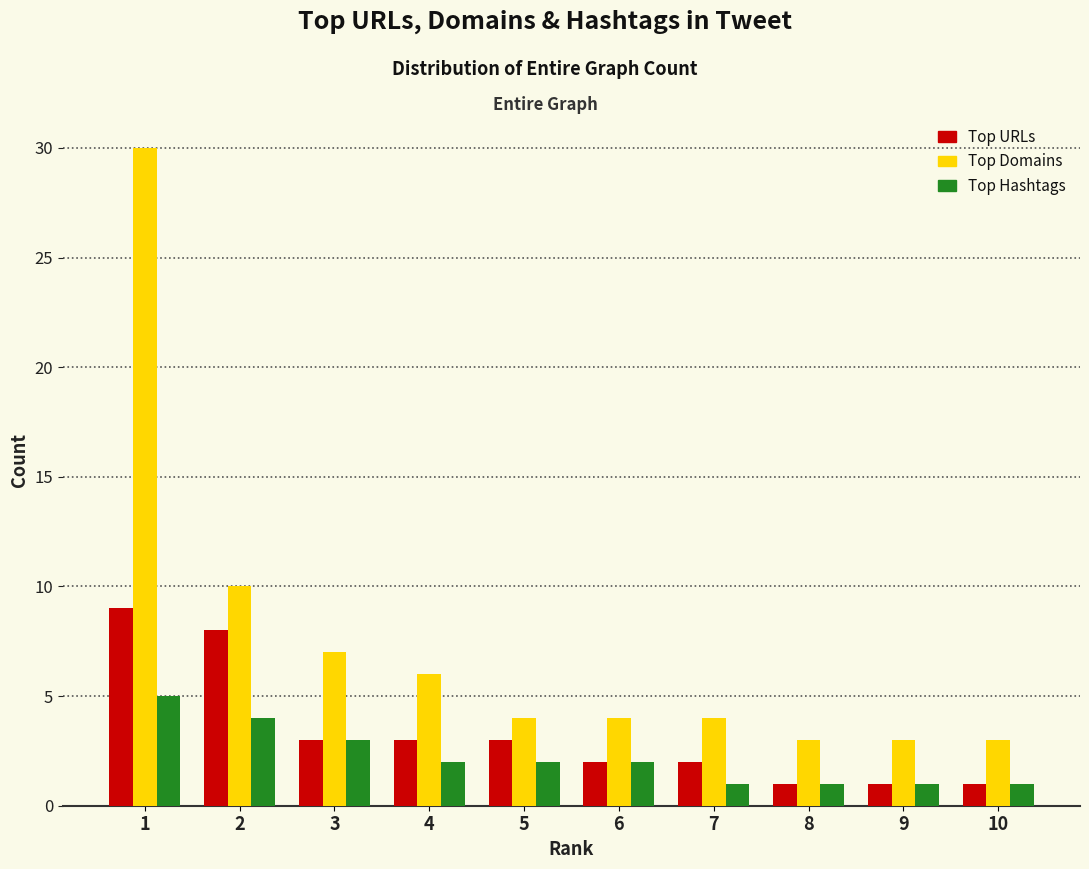

Reading left to right, extract all data points from this chart.

Top URLs: 9	8	3	3	3	2	2	1	1	1
Top Domains: 30	10	7	6	4	4	4	3	3	3
Top Hashtags: 5	4	3	2	2	2	1	1	1	1